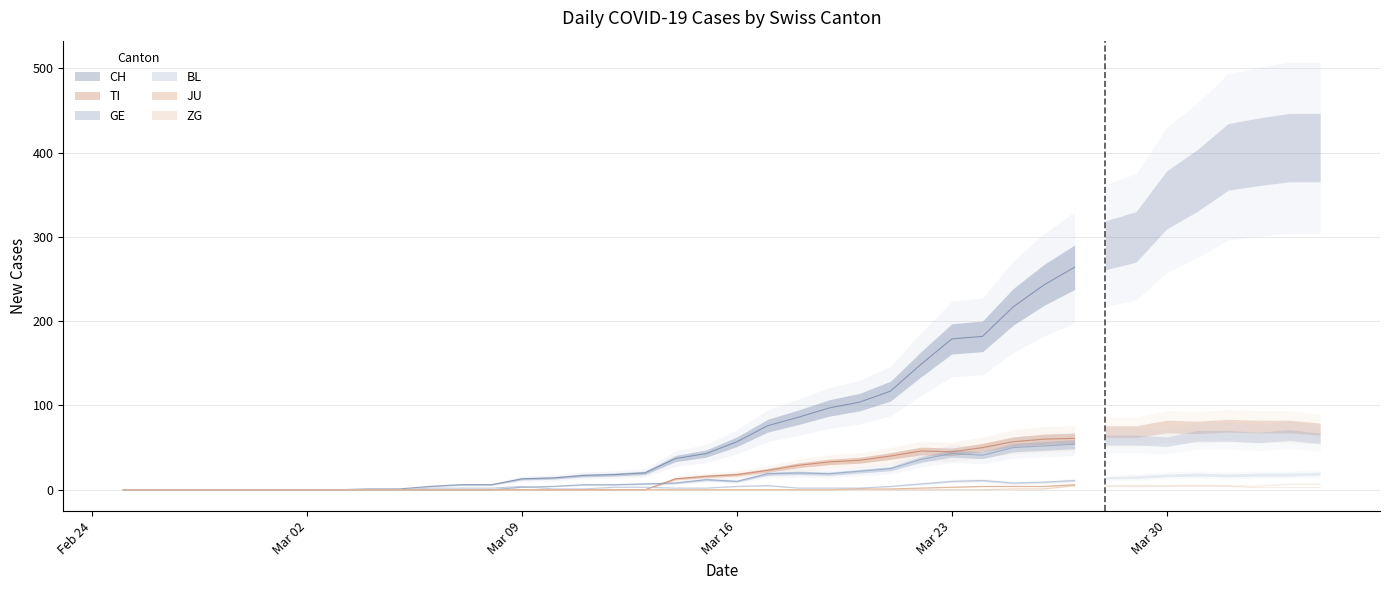

At how many categories does at least one series exceed 180?

12